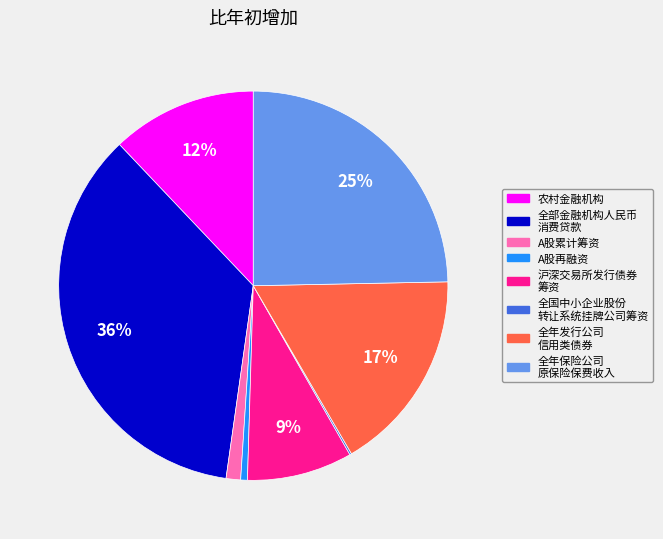

Does any single category account for the majority?

No